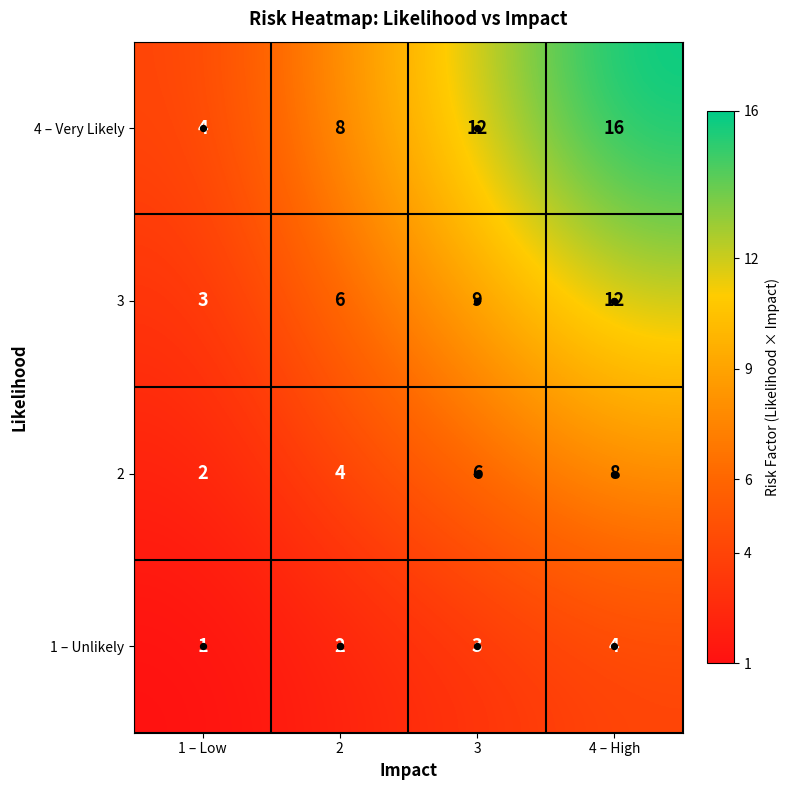

At which category is the sum across all series the highest?

4 – High